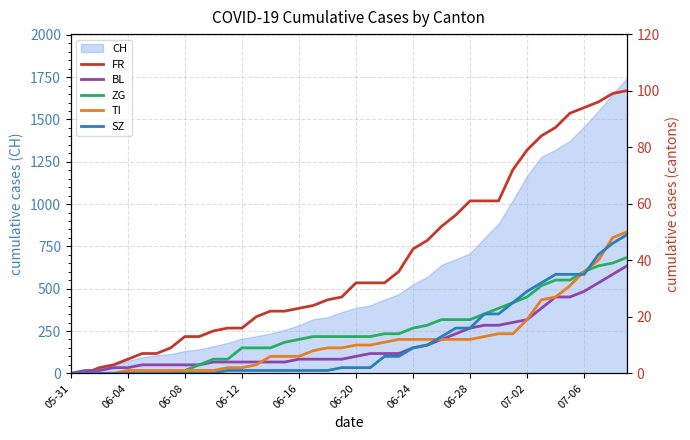

The value of CH at 07-06 is 780. True or false?

False